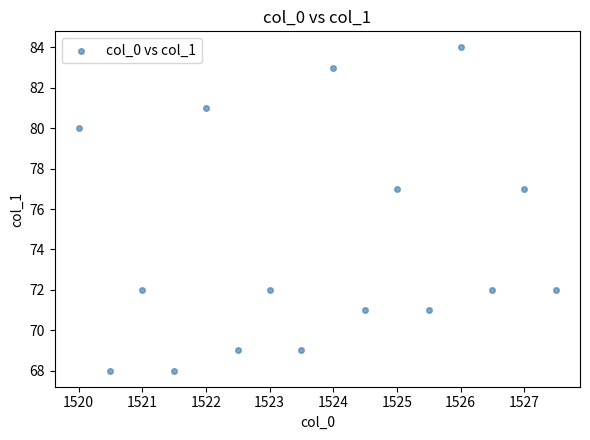

What is the range of Y values (max minus min)?

16